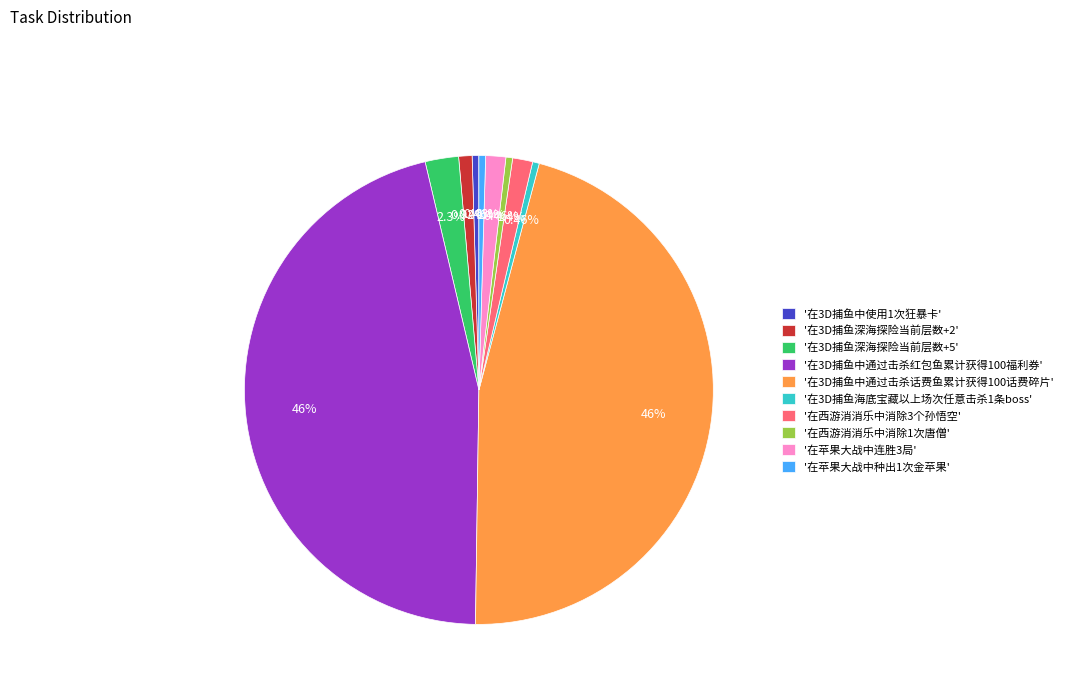

Between '在苹果大战中种出1次金苹果' and '在3D捕鱼深海探险当前层数+5', which is larger?

'在3D捕鱼深海探险当前层数+5'